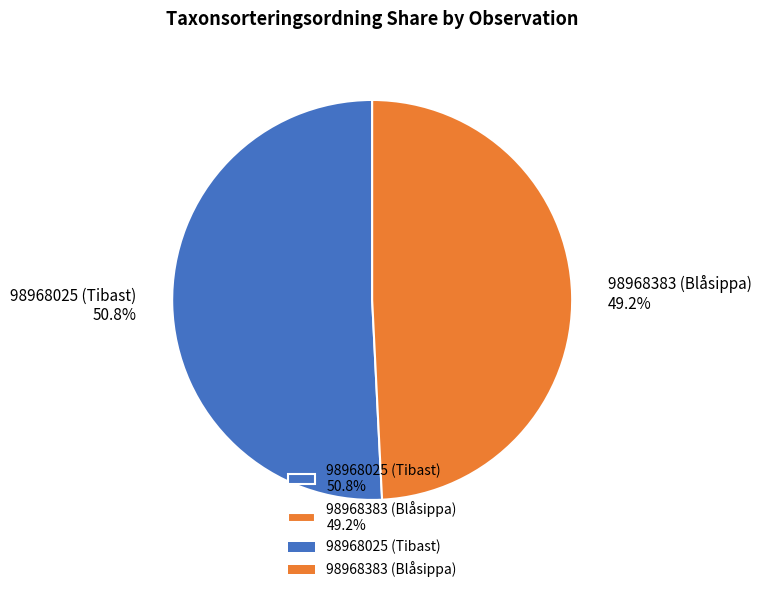

Is it true that 98968025 (Tibast) is 42% of the pie?

False